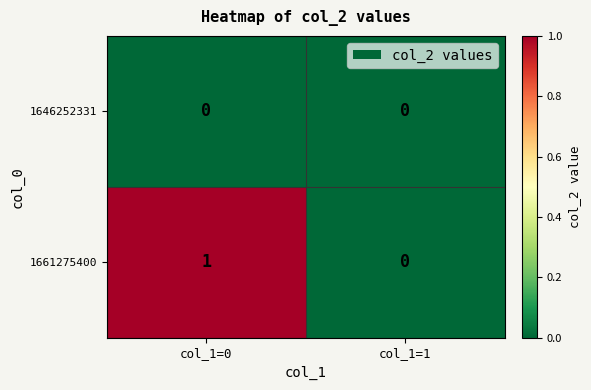

At which label does 1661275400 reach its peak?

col_1=0